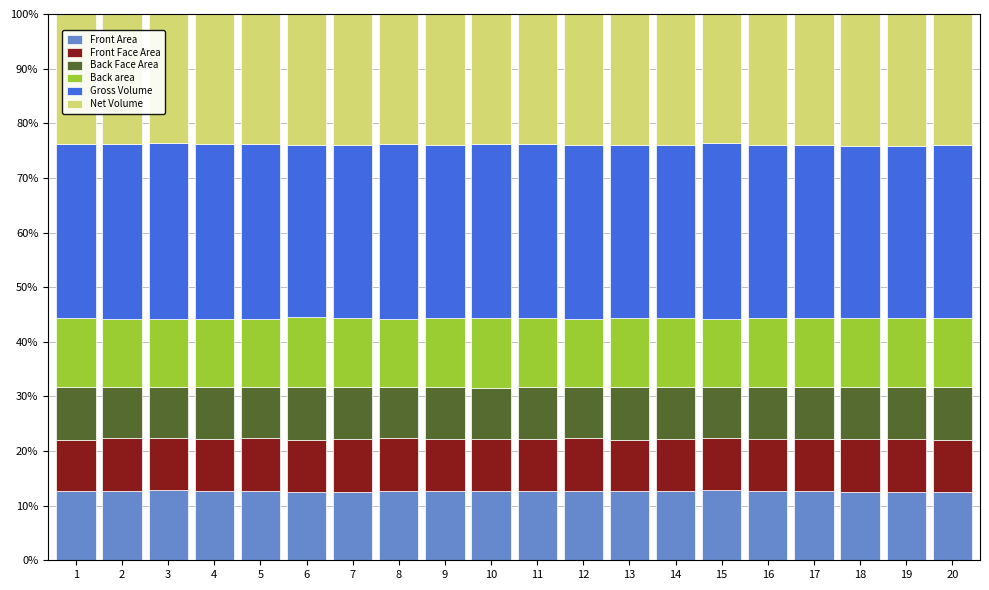

What is the total value across all series at 14?

100.0